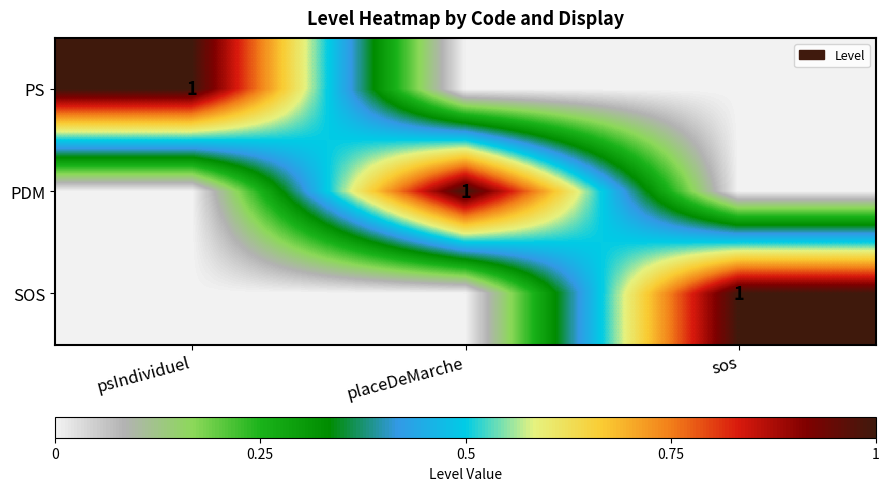

True or false: PDM has a value of 1 at placeDeMarche.

True